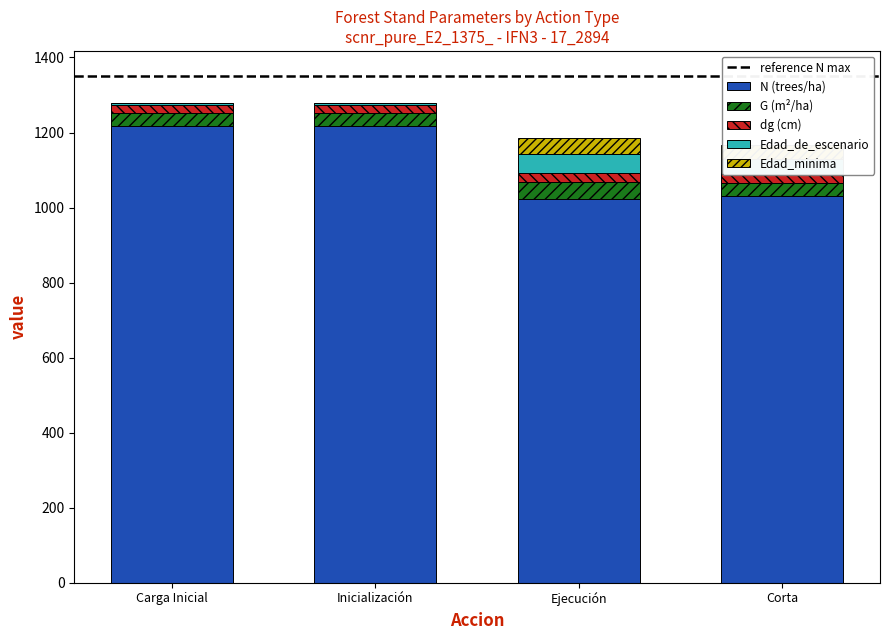

The N (trees/ha) series shows 1216.7 at Carga Inicial. True or false?

True